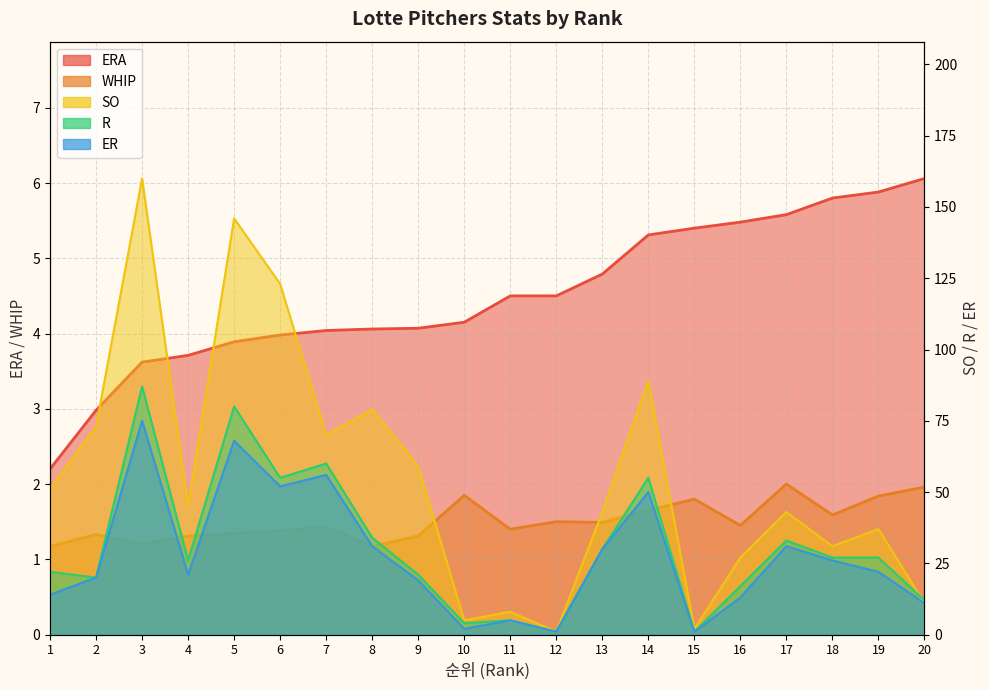

True or false: SO and R cross at least once.

True